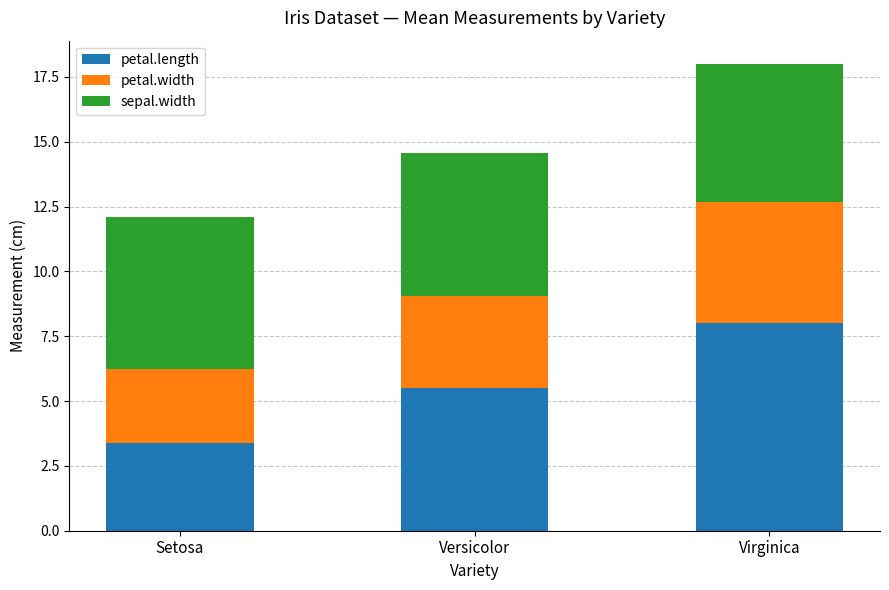

Reading left to right, what are the values for petal.length?

Setosa=3.4	Versicolor=5.5	Virginica=8.0